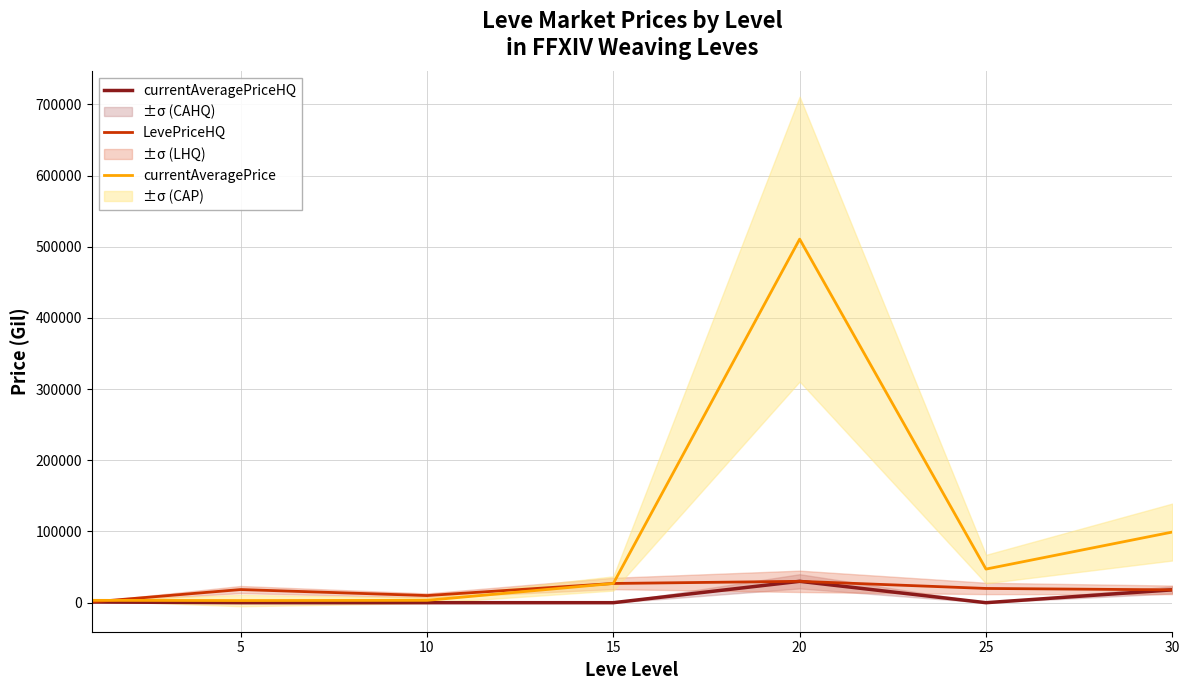

What is the total value across all series at 10?

13308